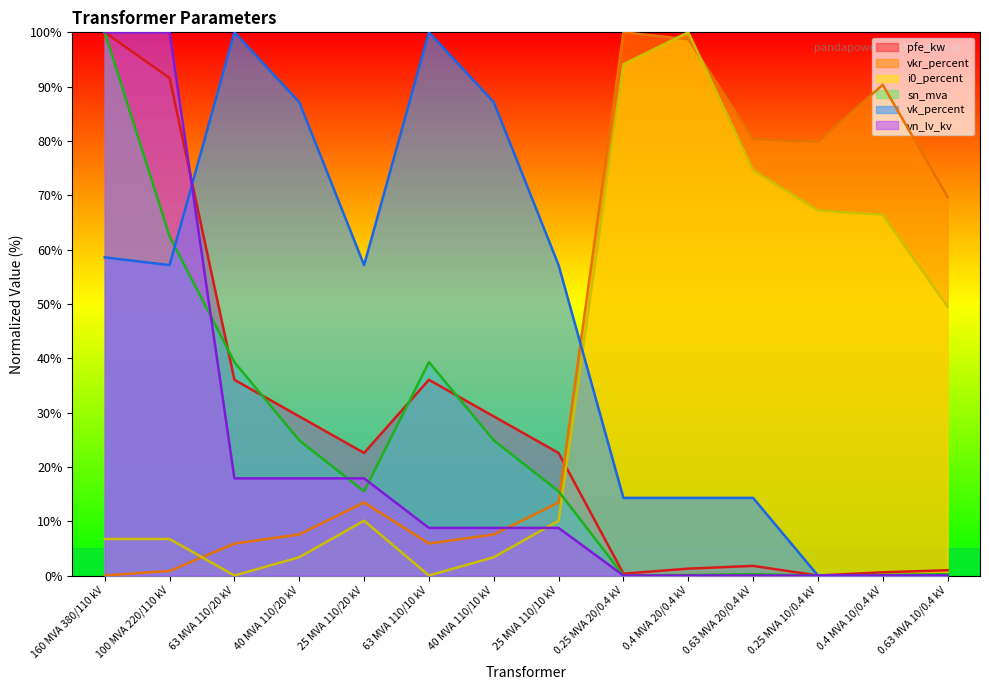

Is the value of pfe_kw at 0.25 MVA 10/0.4 kV greater than the value of vk_percent at 0.4 MVA 10/0.4 kV?

No